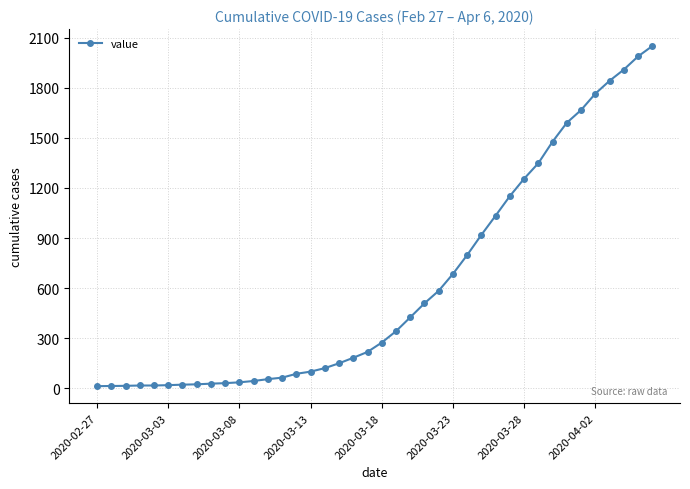

How many distinct data groups are displayed?

1